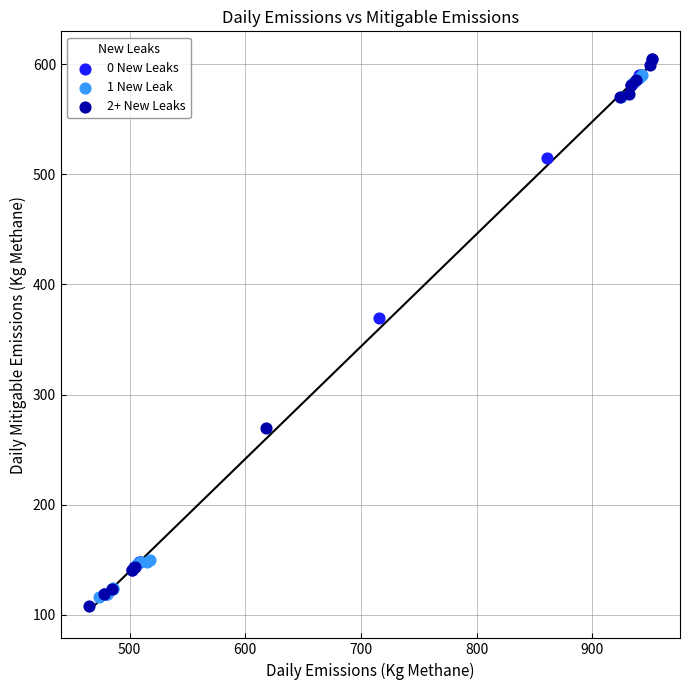

What are all the series names shown in the legend?

0 New Leaks, 1 New Leak, 2+ New Leaks